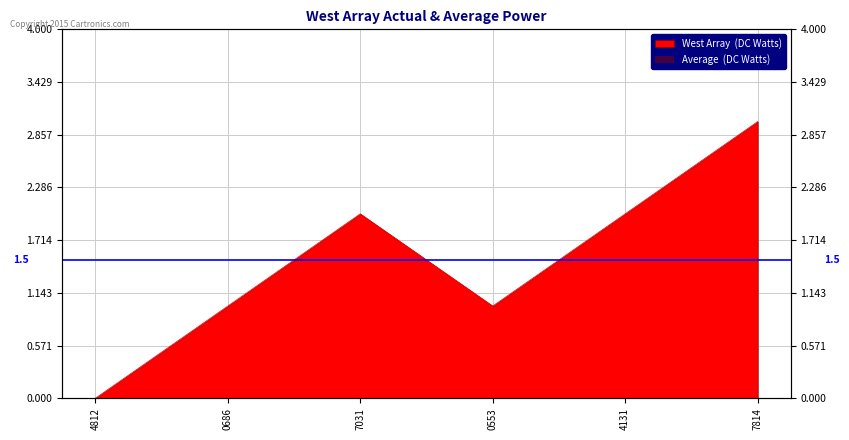

True or false: the data shows 2 at 4131.

True